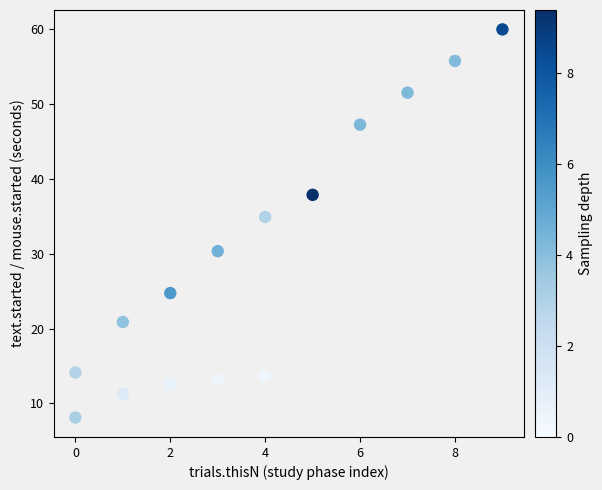

What is the range of Y values (max minus min)?

51.9